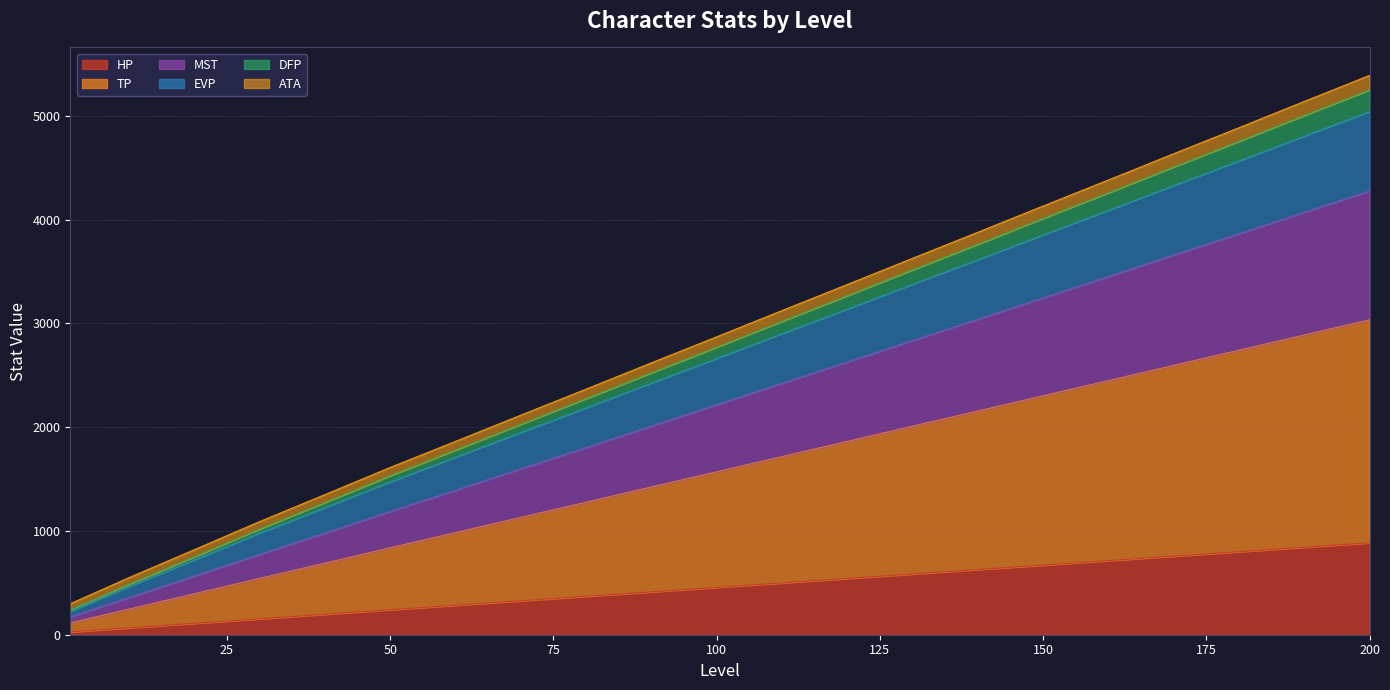

The value of ATA at 100 is 1476.5. True or false?

False